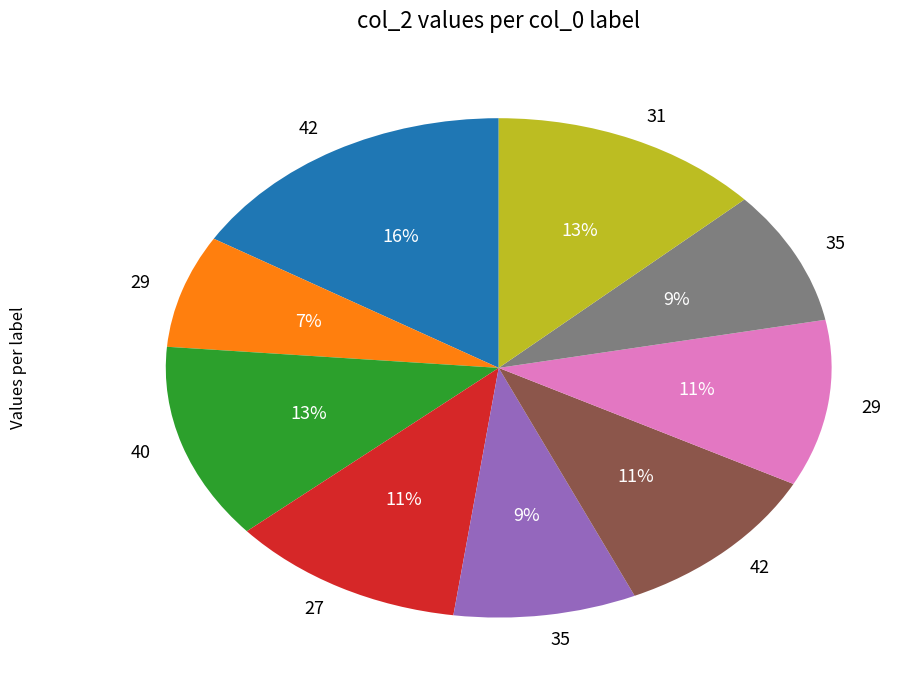

Does any single category account for the majority?

No